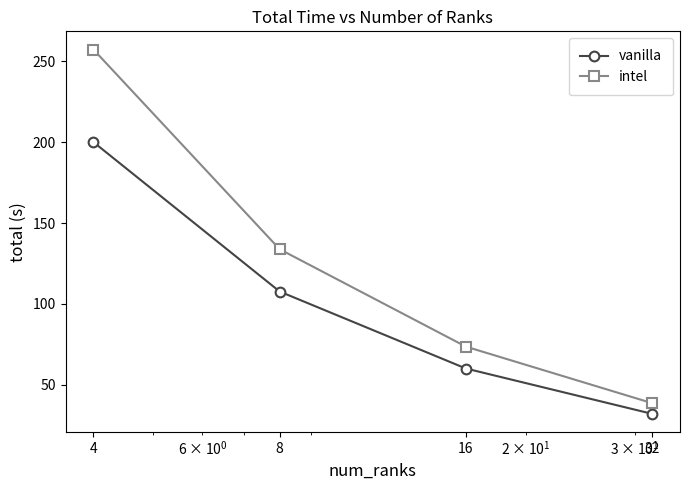

What is the minimum value shown in the chart?

31.9